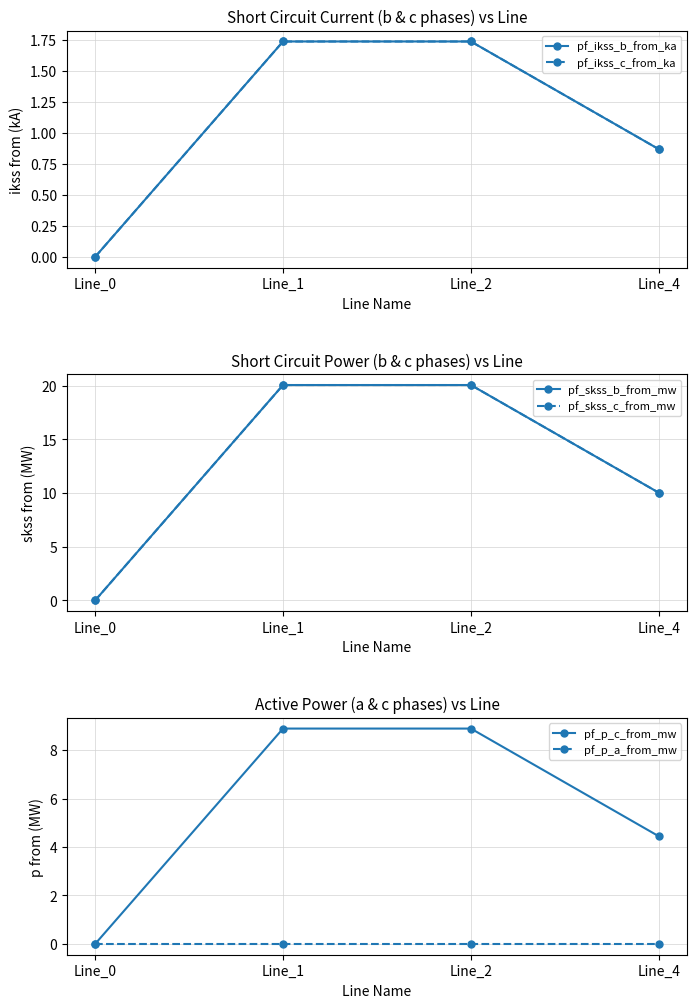

Is the value of pf_ikss_b_from_ka at Line_1 greater than the value of pf_skss_b_from_mw at Line_4?

No